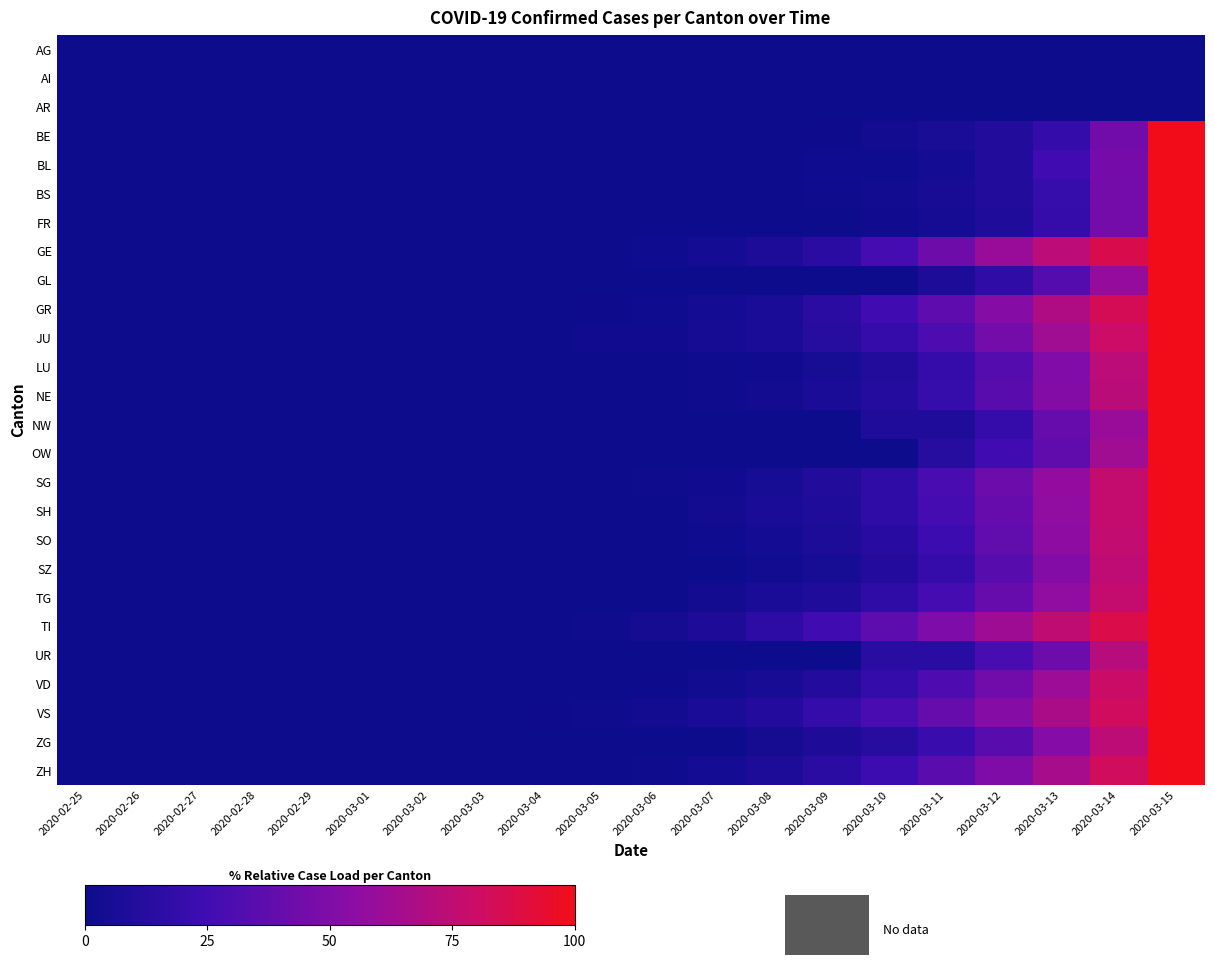

At how many categories does at least one series exceed 80?

2